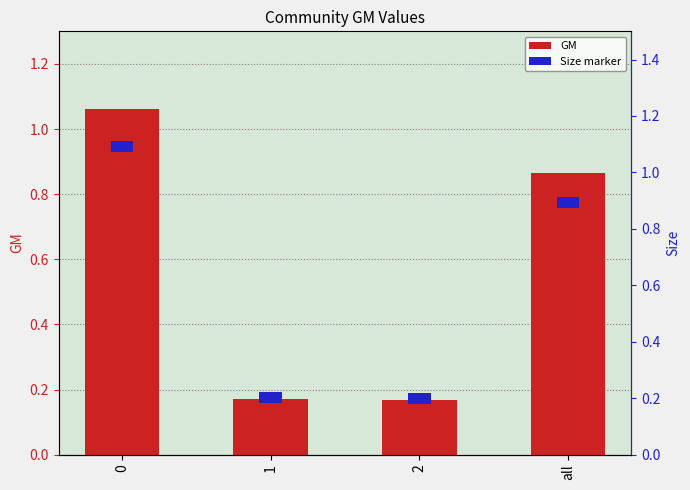

What position from the right is 0?

4